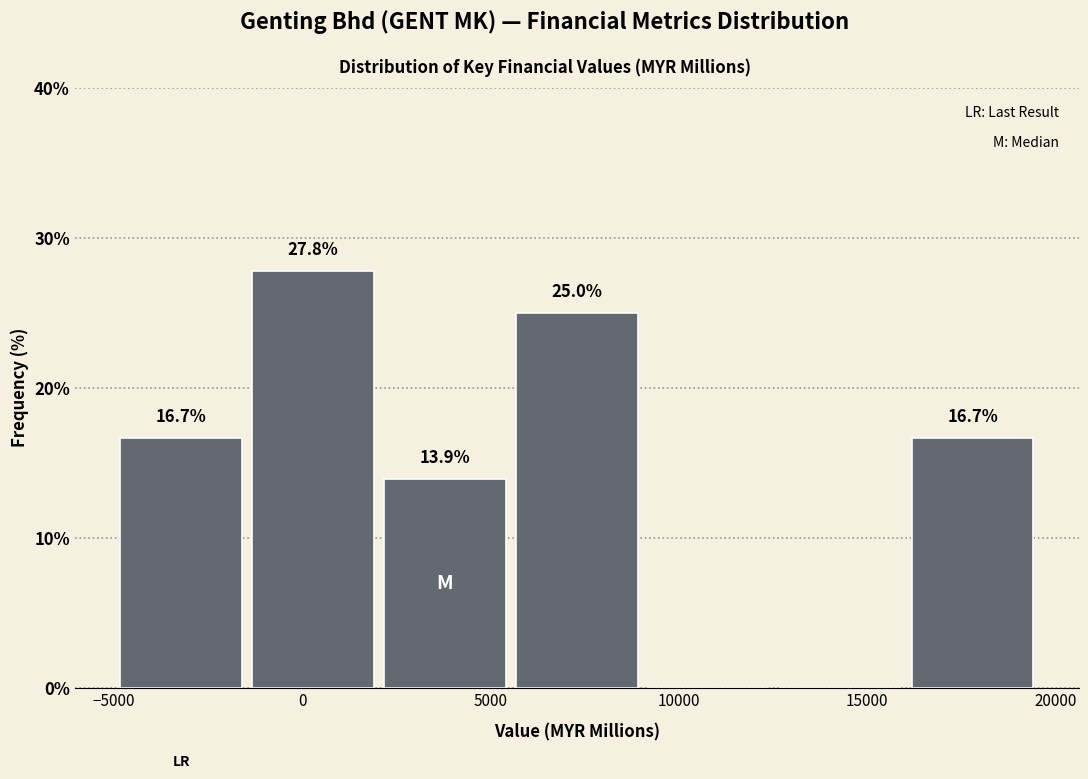

Which range on the x-axis has the tallest bar?

-1500 to 2000